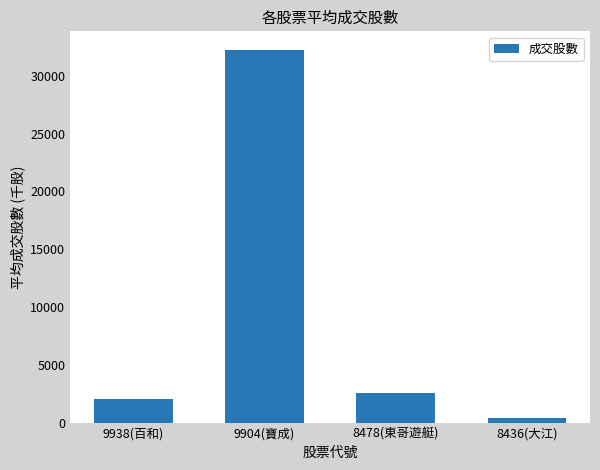

How many data points are less than 2587?

2